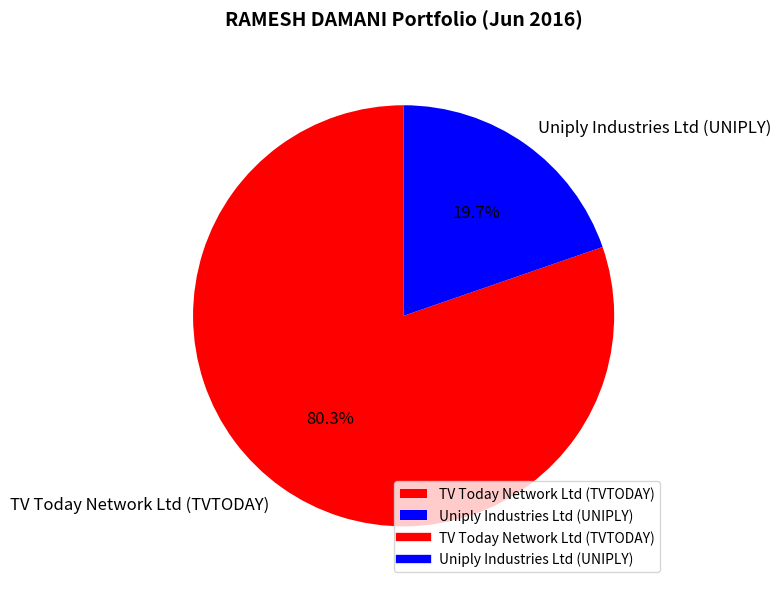

What is the smallest slice in the pie chart?

Uniply Industries Ltd (UNIPLY)